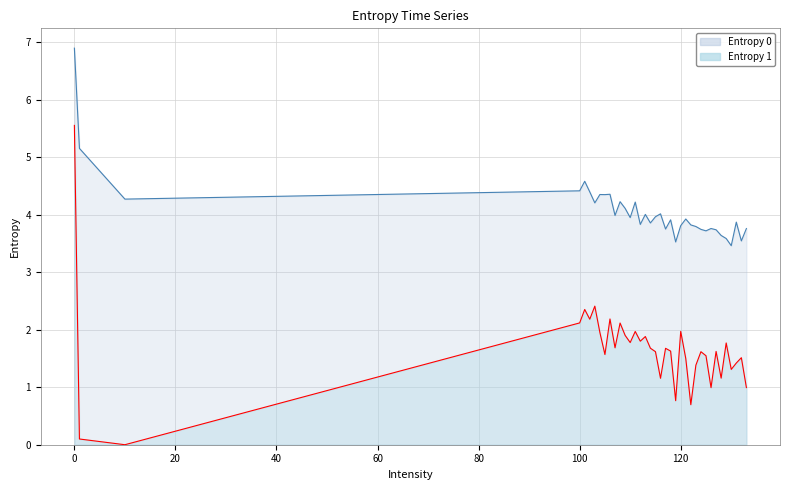

Rank the series by their average value, from lowest to highest.

Entropy 1, Entropy 0